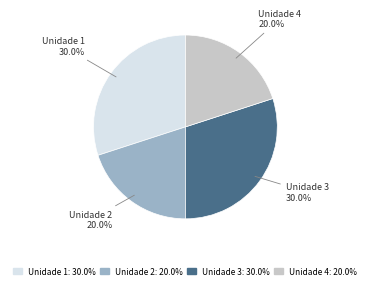

Approximately how many times larger is the value at Unidade 3 compared to Unidade 2?

1.5